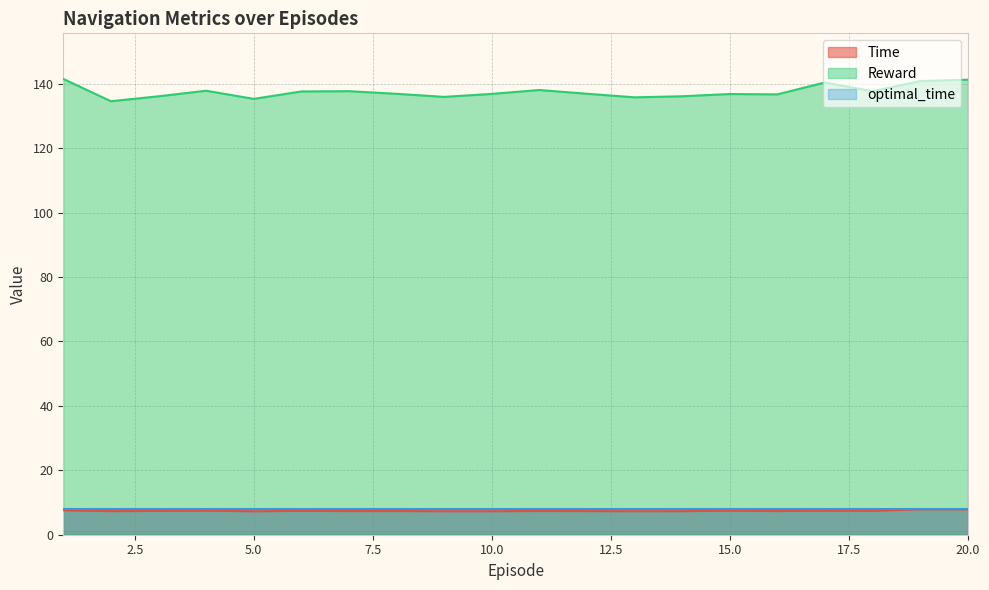

What is the minimum value for Reward?

134.6